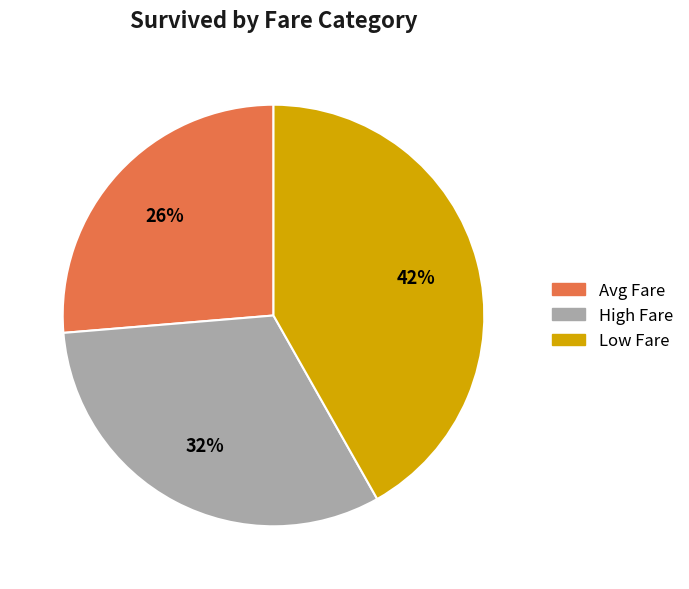

Which has a higher value, Avg Fare or High Fare?

High Fare